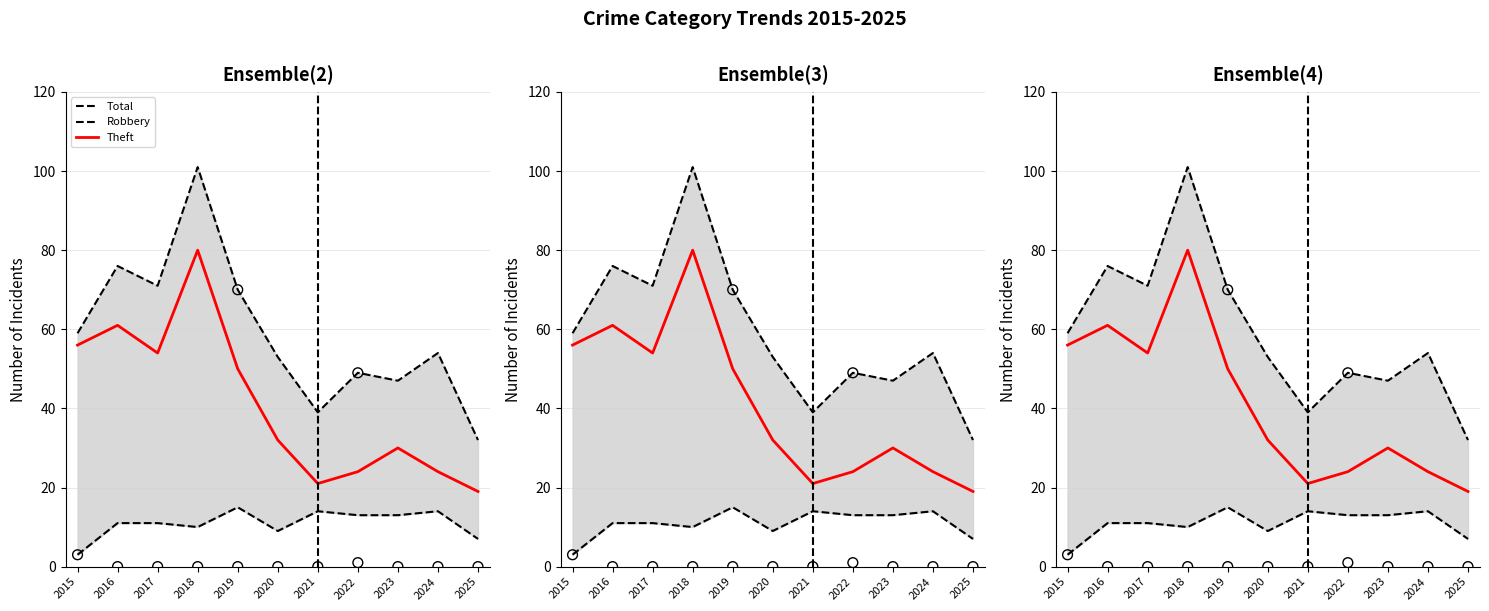

Which series has the largest total across all categories?

Total